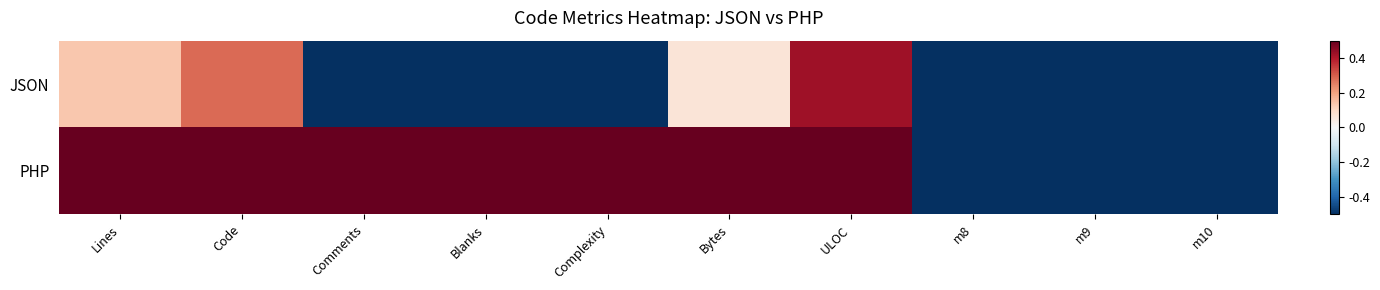

Which label corresponds to the smallest value in the chart?

Comments